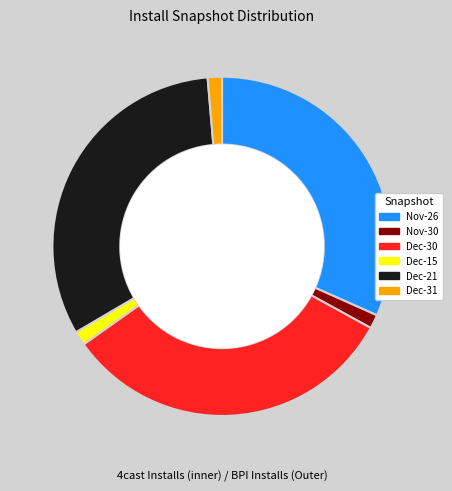

How many segments does this pie chart have?

6